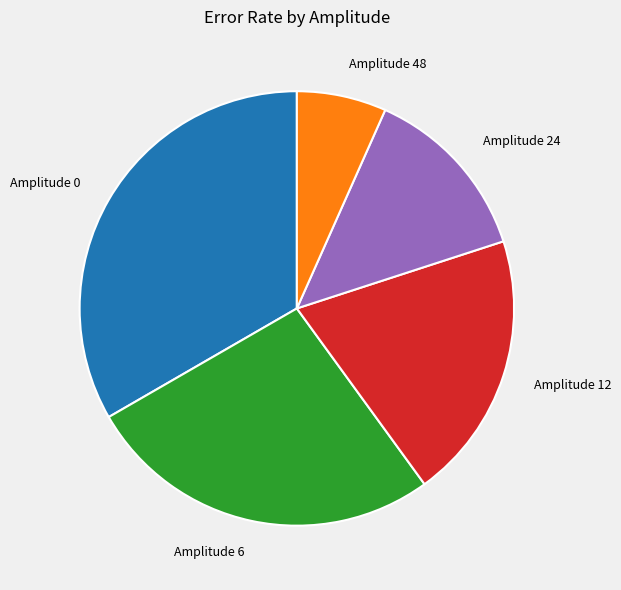

Rank the categories by value from lowest to highest.

Amplitude 48, Amplitude 24, Amplitude 12, Amplitude 6, Amplitude 0